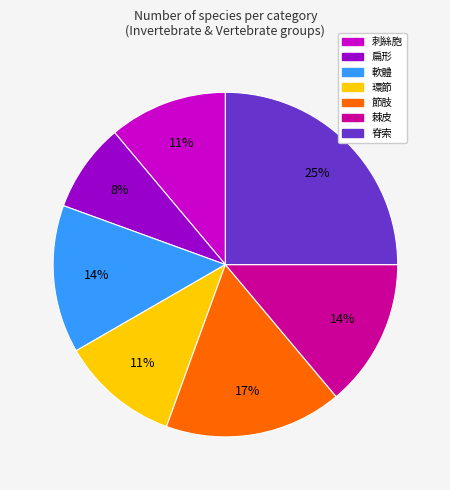

To the nearest percent, what portion does 節肢 represent?

17%